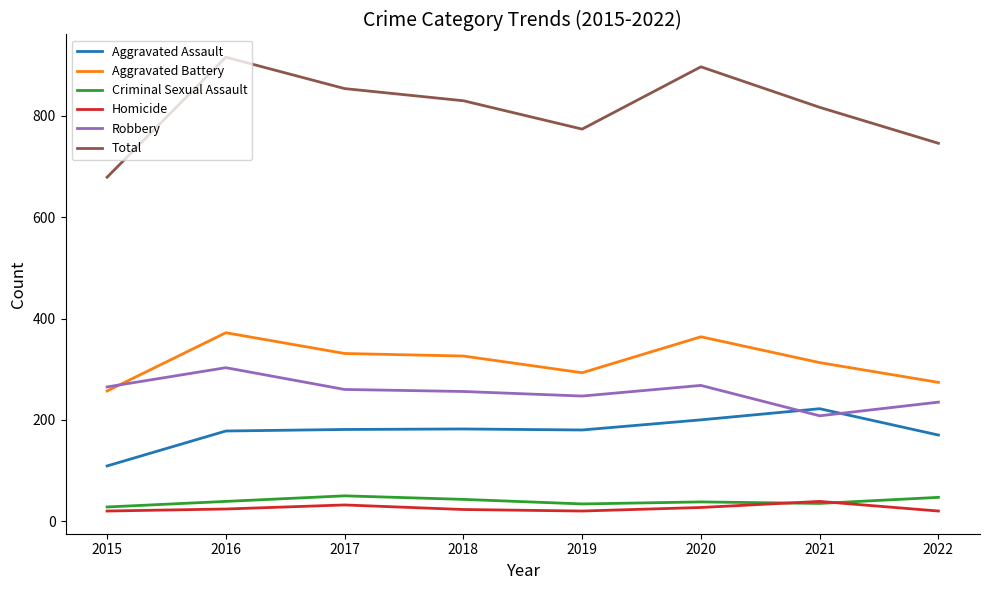

True or false: Aggravated Assault and Robbery cross at least once.

True